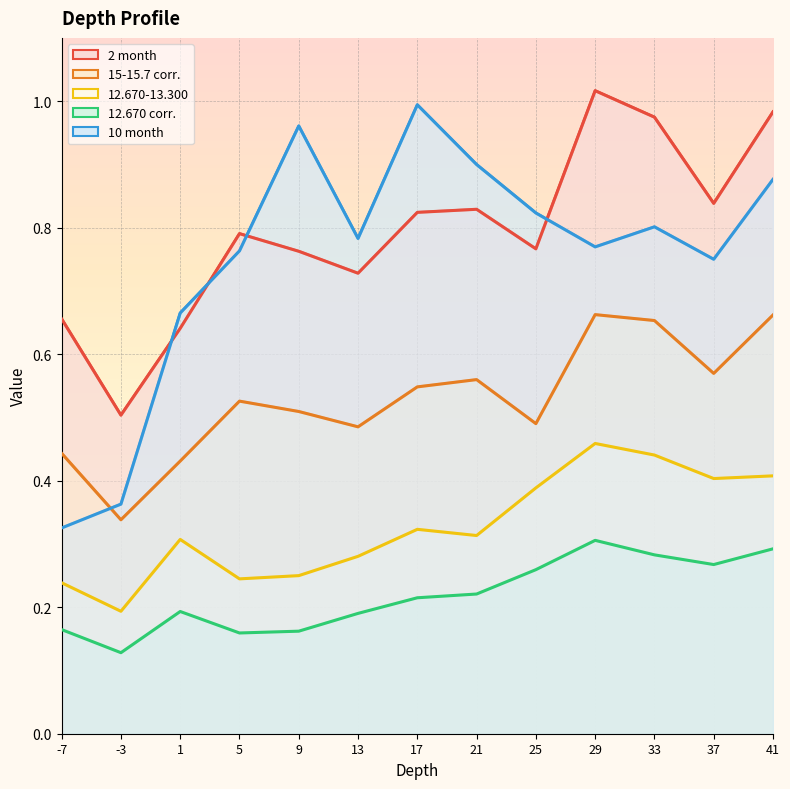

At which category does the chart reach its minimum across all series?

-3